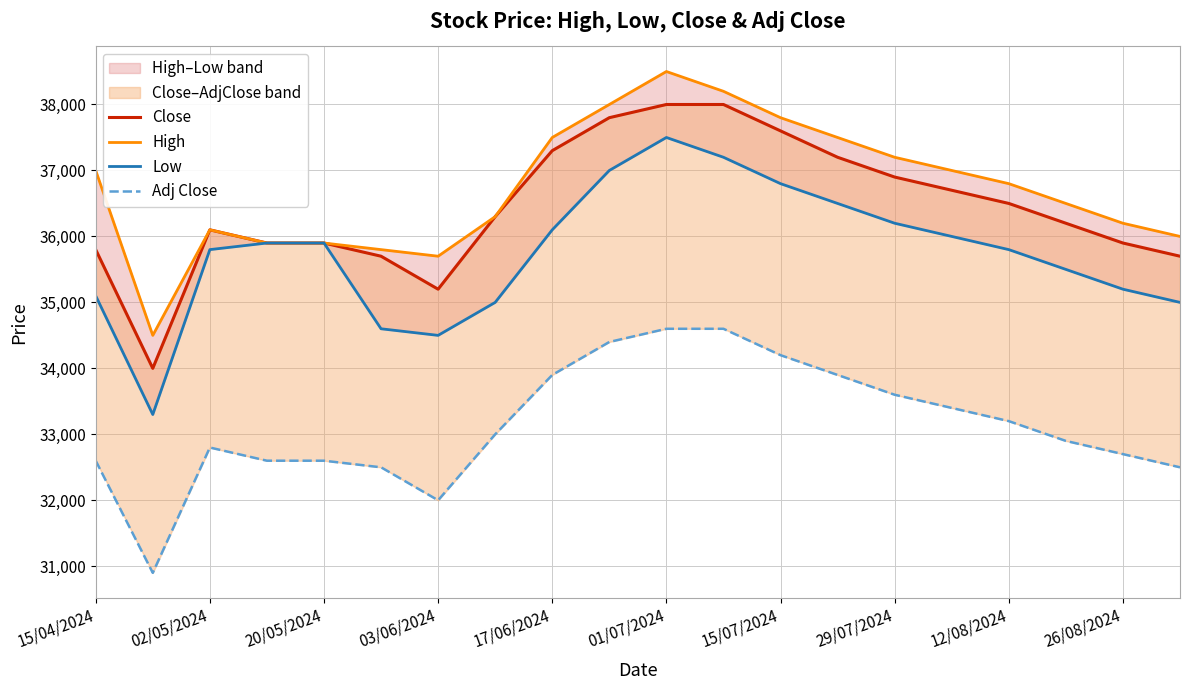

What is the average value of the High series?

36720